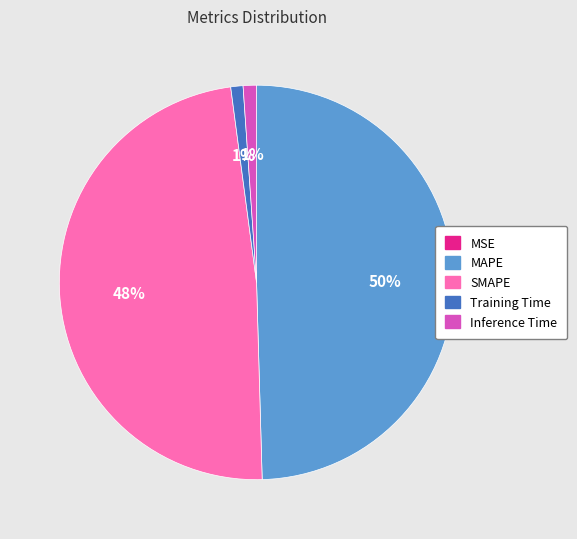

Is it true that Training Time is 11% of the pie?

False